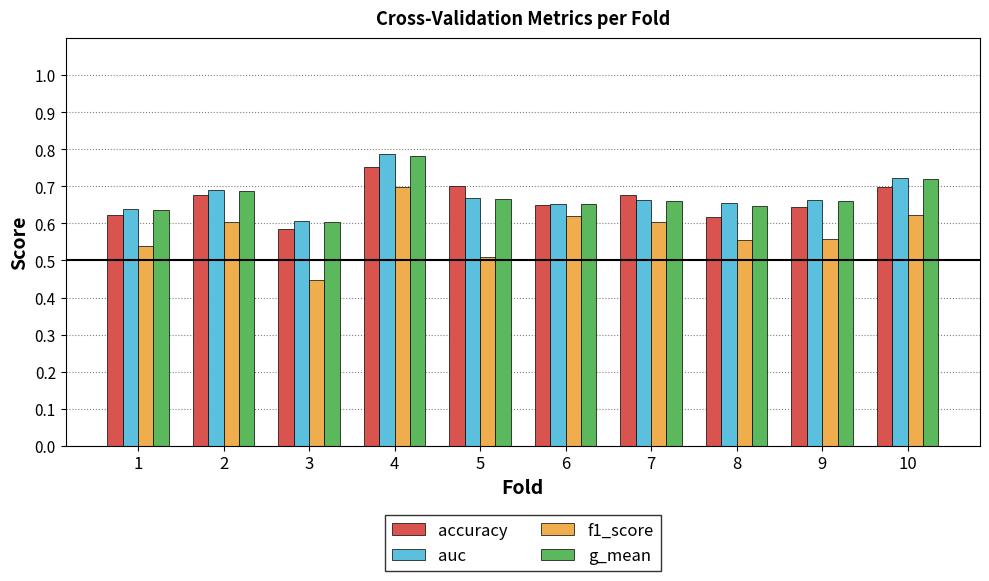

Which series has the widest spread of values?

f1_score